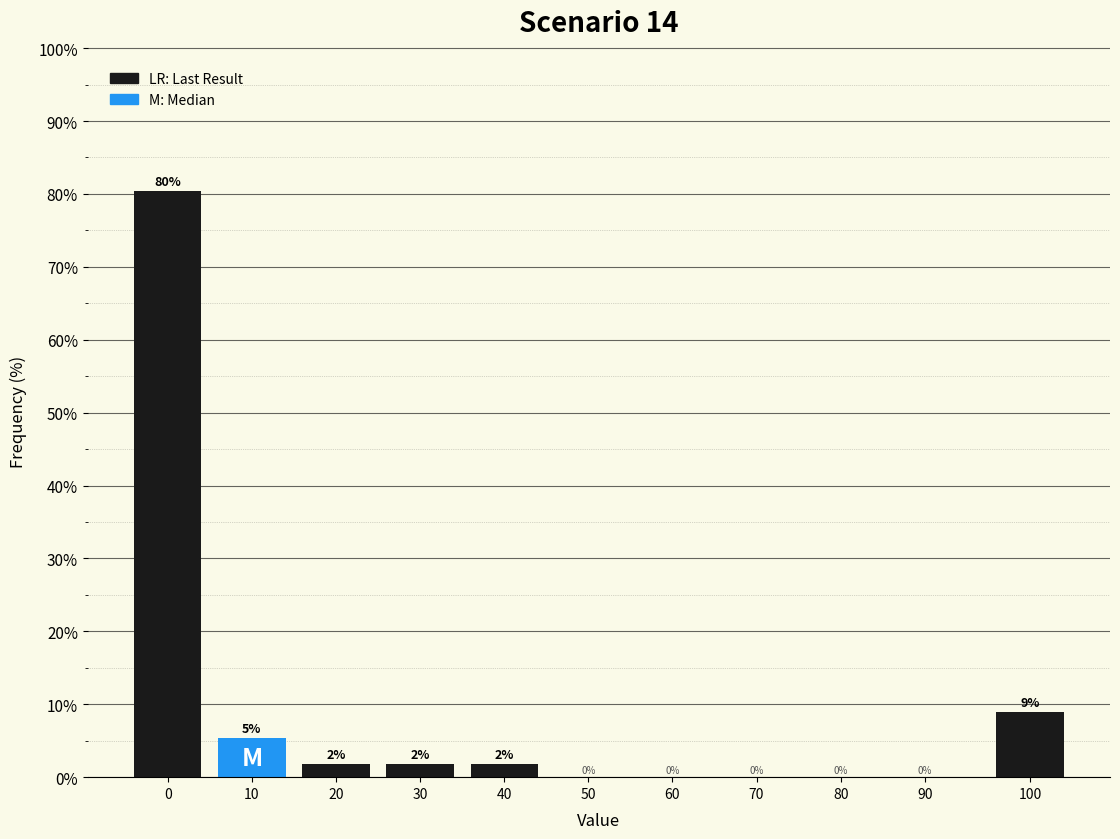

Between 90 and 30, which is larger?

30